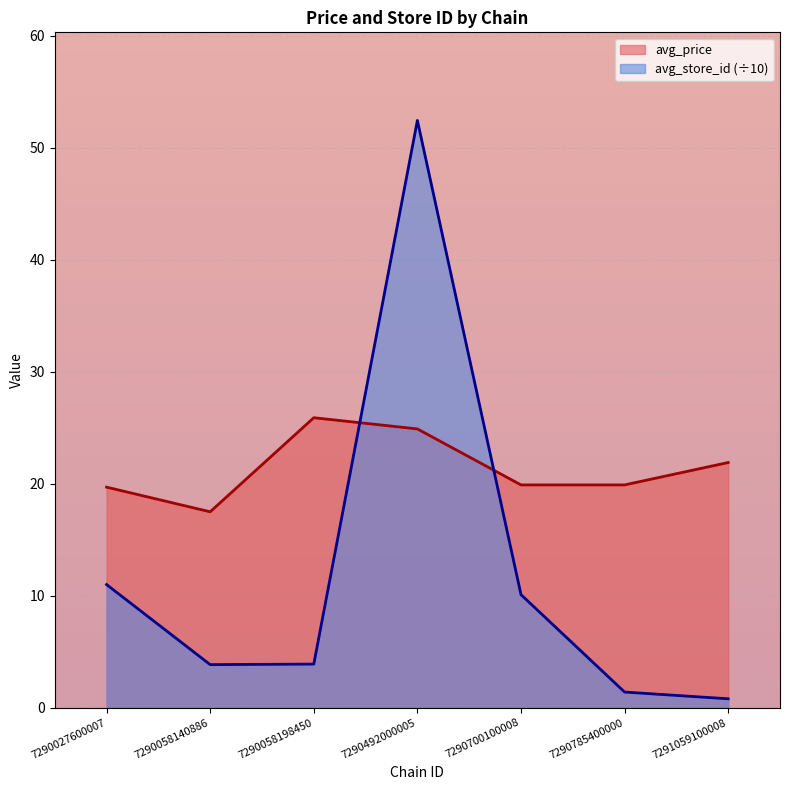

The avg_store_id series shows 0.3 at 7291059100008. True or false?

False